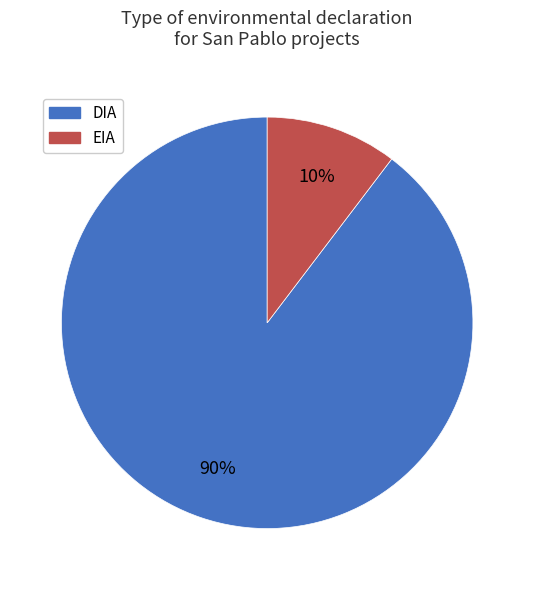

Approximately how many times larger is the value at EIA compared to DIA?

0.1